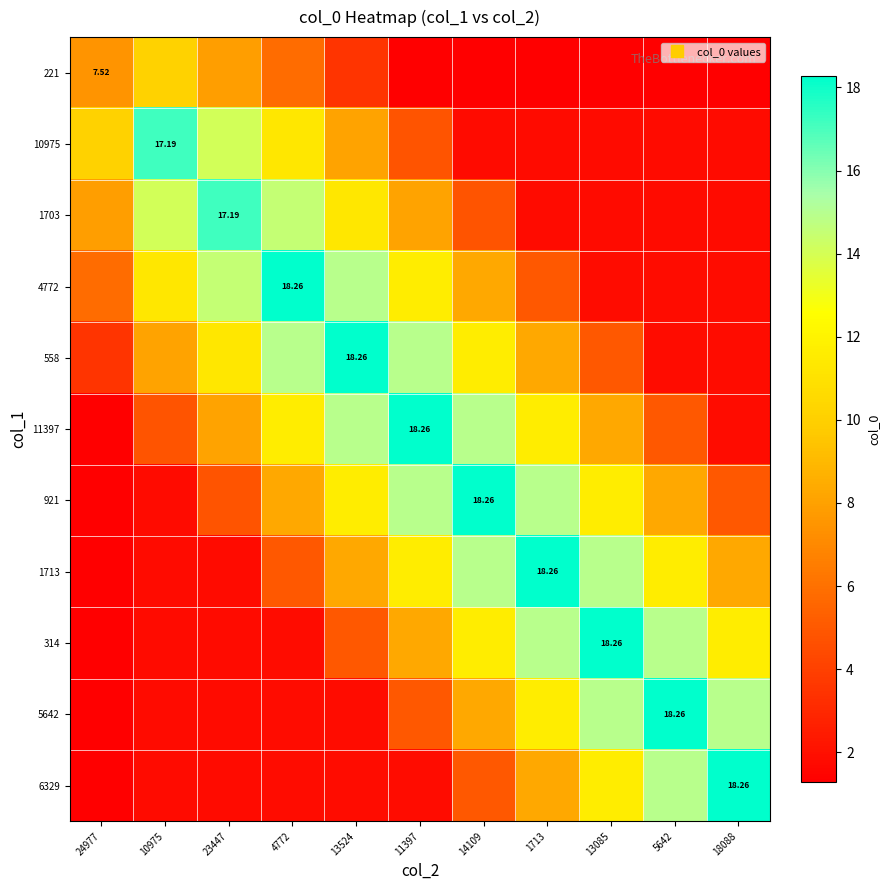

What is the difference between the second highest and minimum values in the 10975 series?

12.3